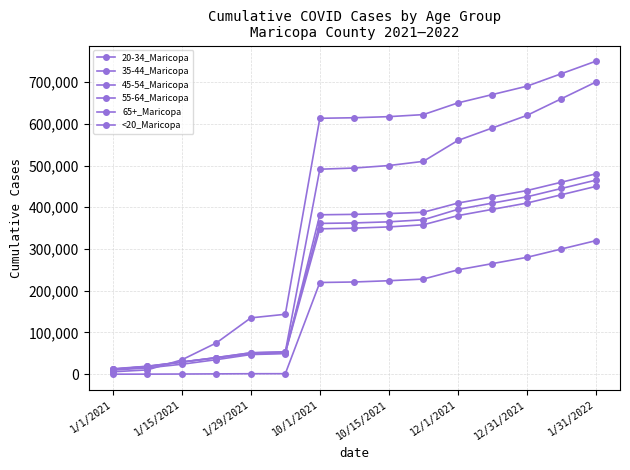

How many lines are shown in the chart?

6